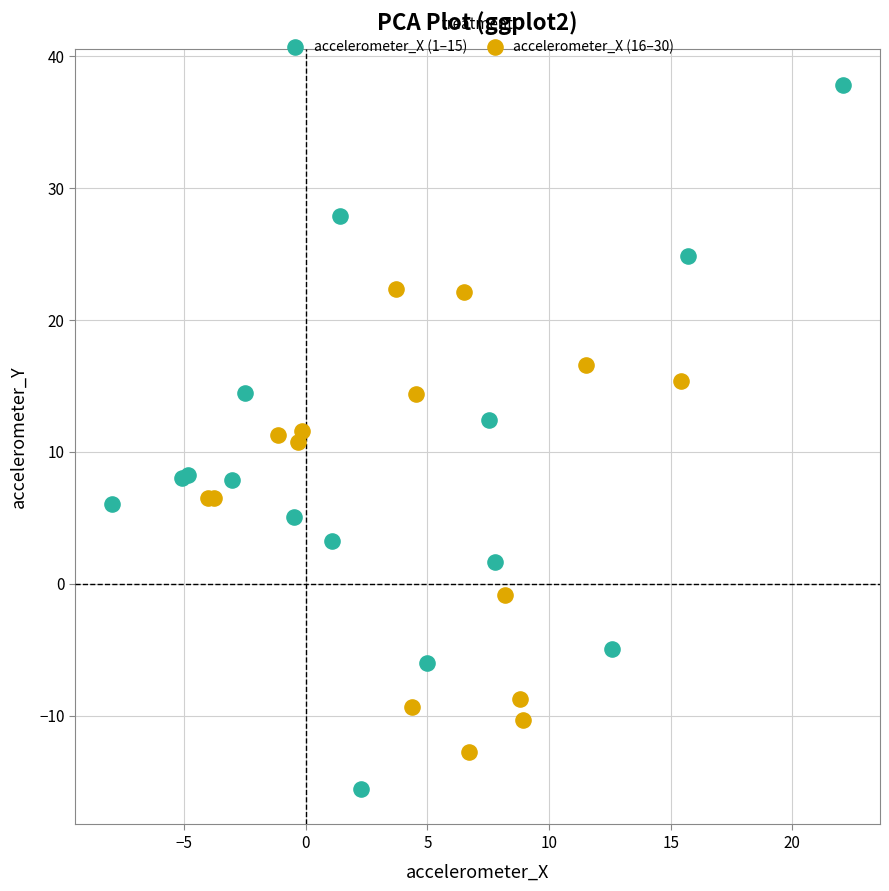

Which series reaches the maximum Y coordinate?

accelerometer_X (1–15)